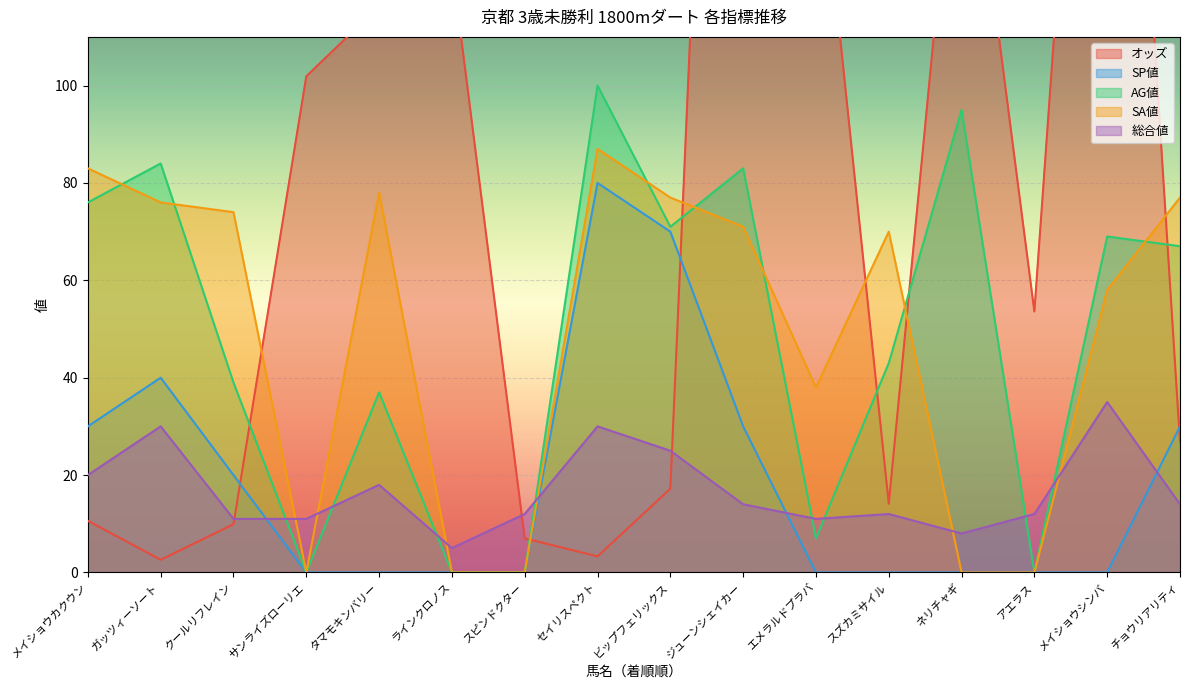

What position from the left is メイショウシンバ?

15